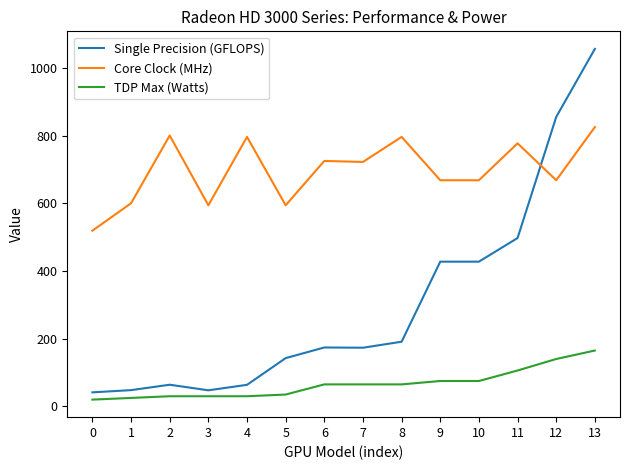

Does the chart display data point markers on the line(s)?

No